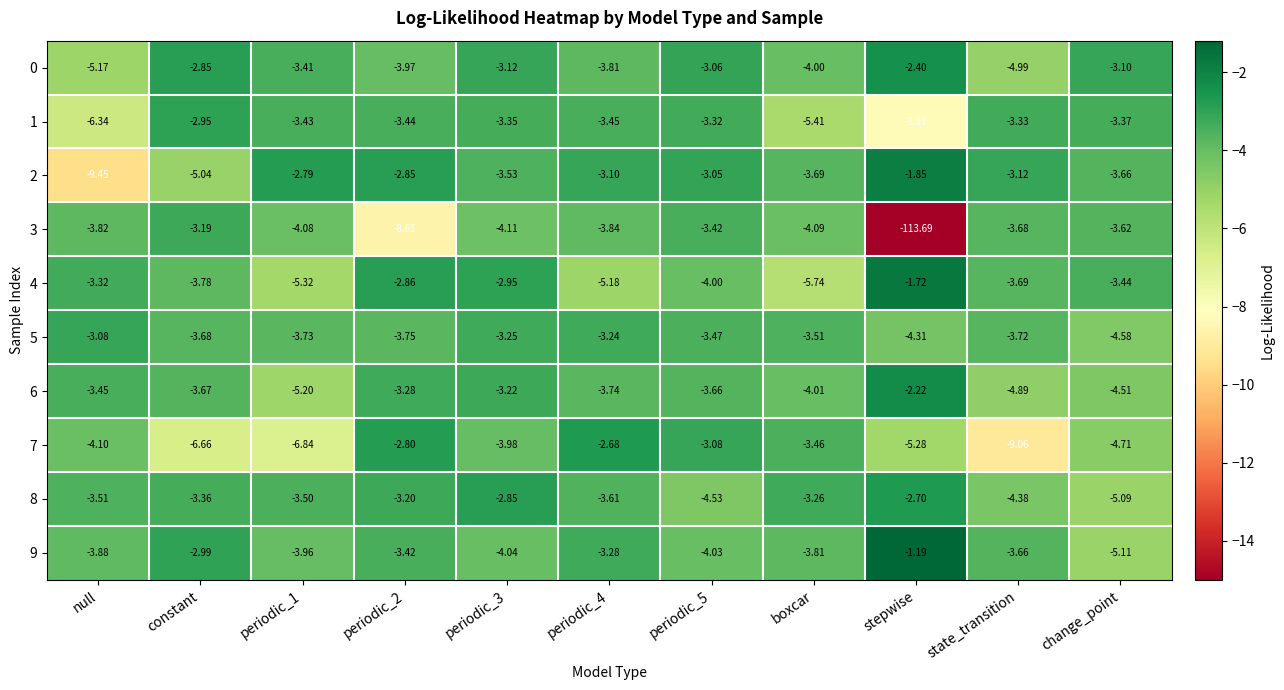

Is the value of 4 at null greater than the value of 7 at constant?

Yes